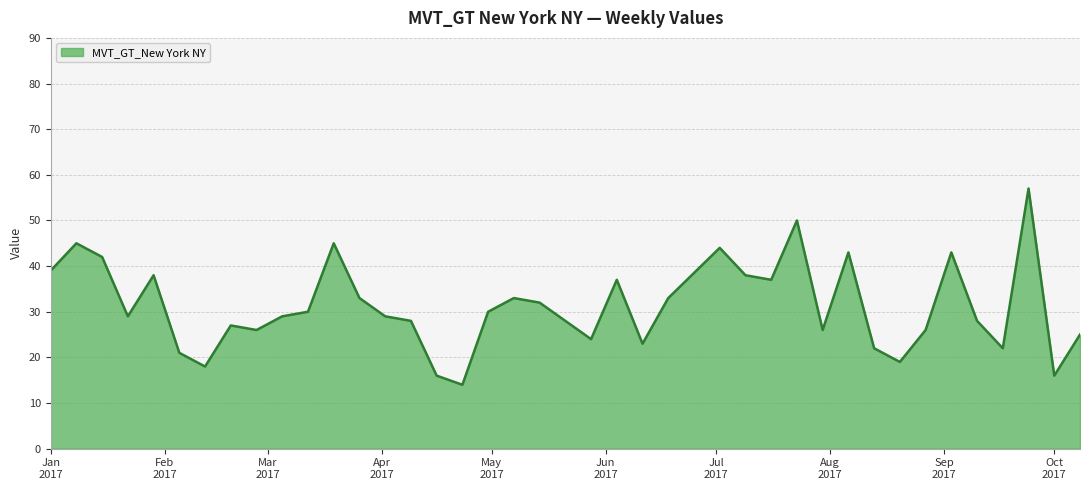

What is the difference between the maximum and minimum values?

43